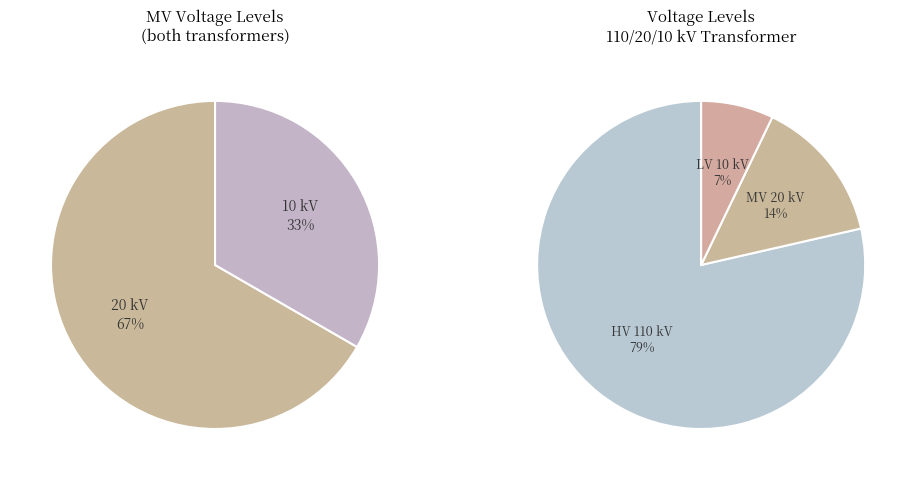

To the nearest percent, what is the average slice percentage?

50%